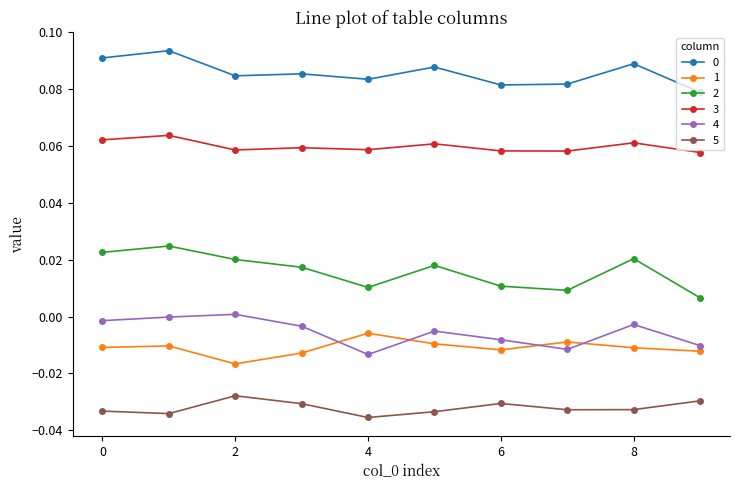

True or false: 4 has more than 1 interior local peaks.

True